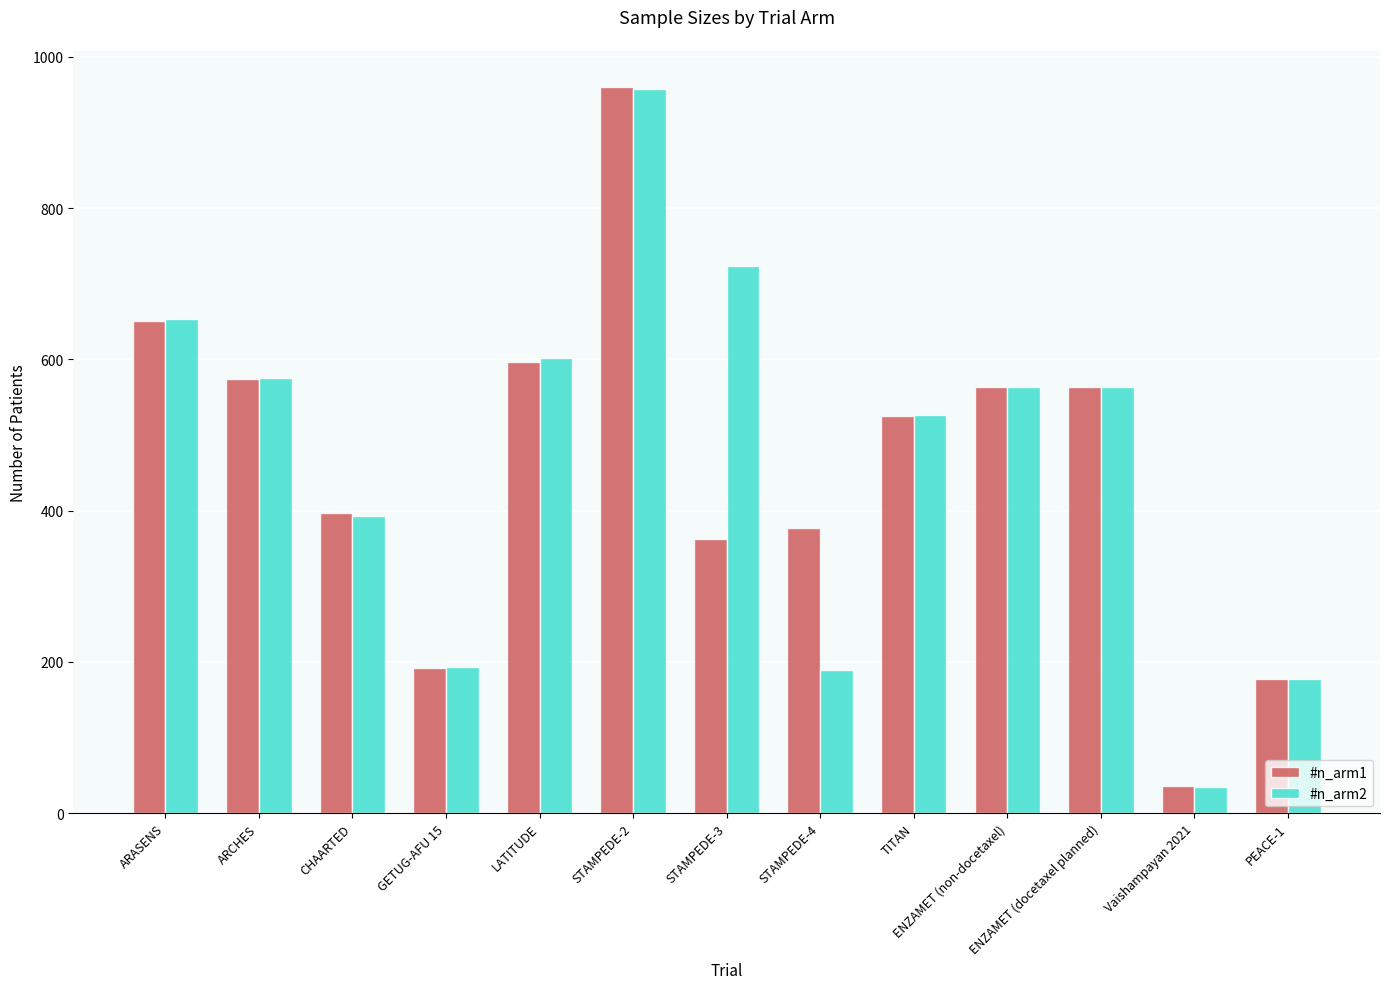

Which series has the widest spread of values?

#n_arm1